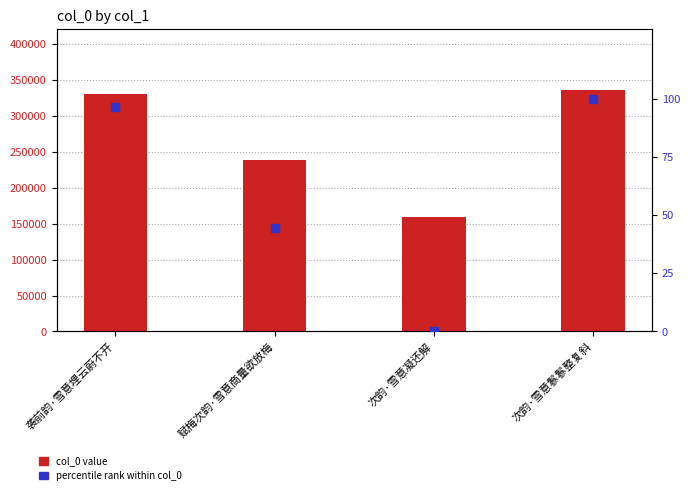

Which series contains the lowest Y value?

percentile rank within col_0